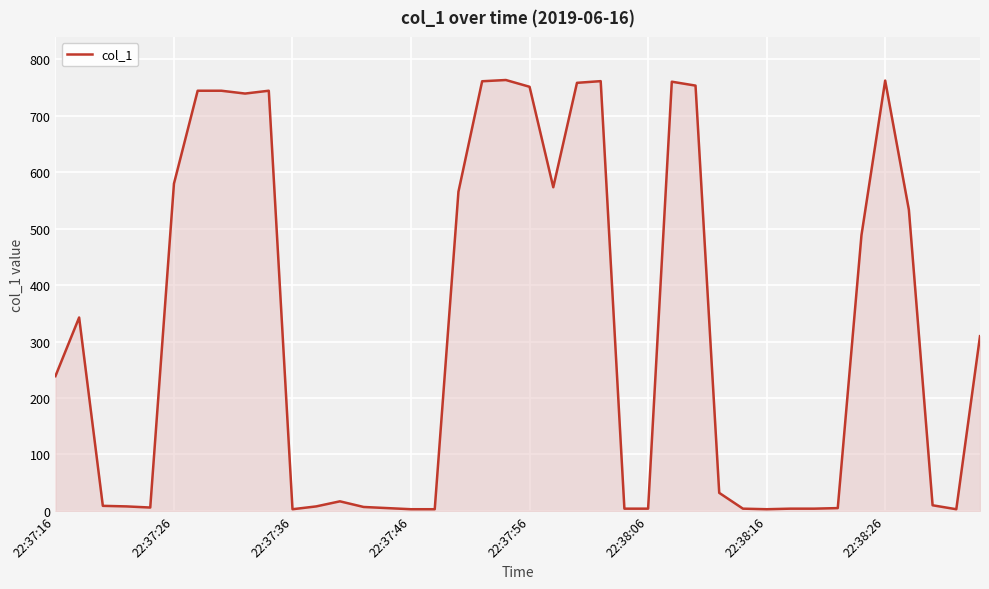

What is the difference between the maximum and minimum values?

760.5